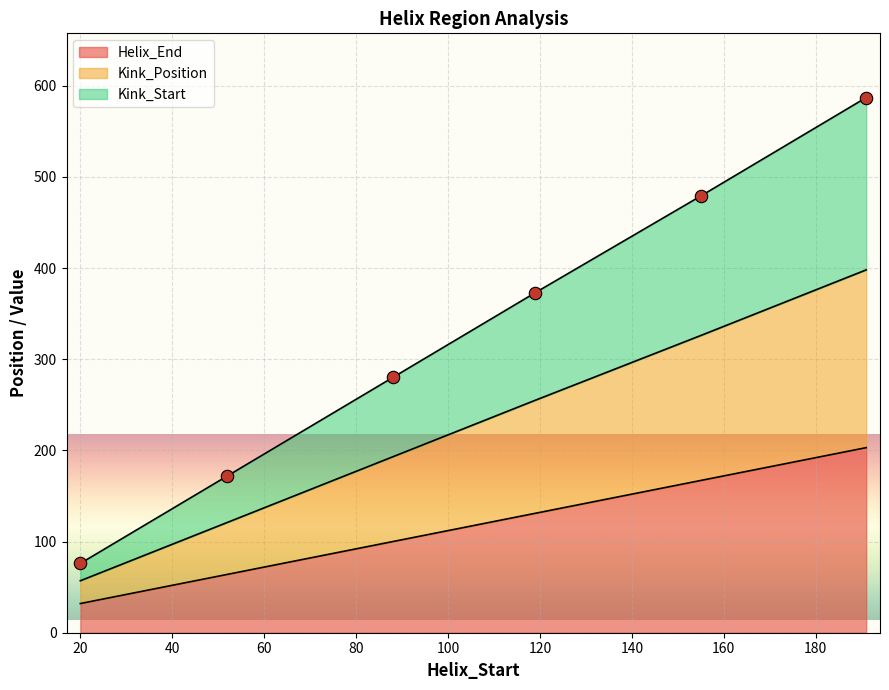

Is the value of Kink_Start at 191 greater than the value of Kink_Position at 88?

Yes